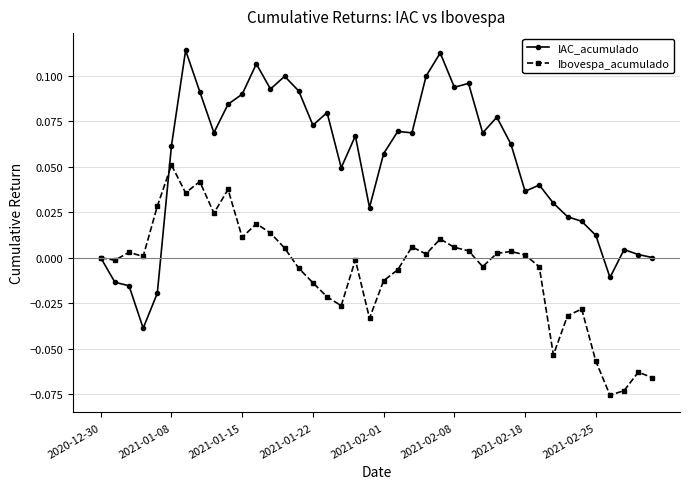

True or false: IAC_acumulado and Ibovespa_acumulado cross at least once.

True